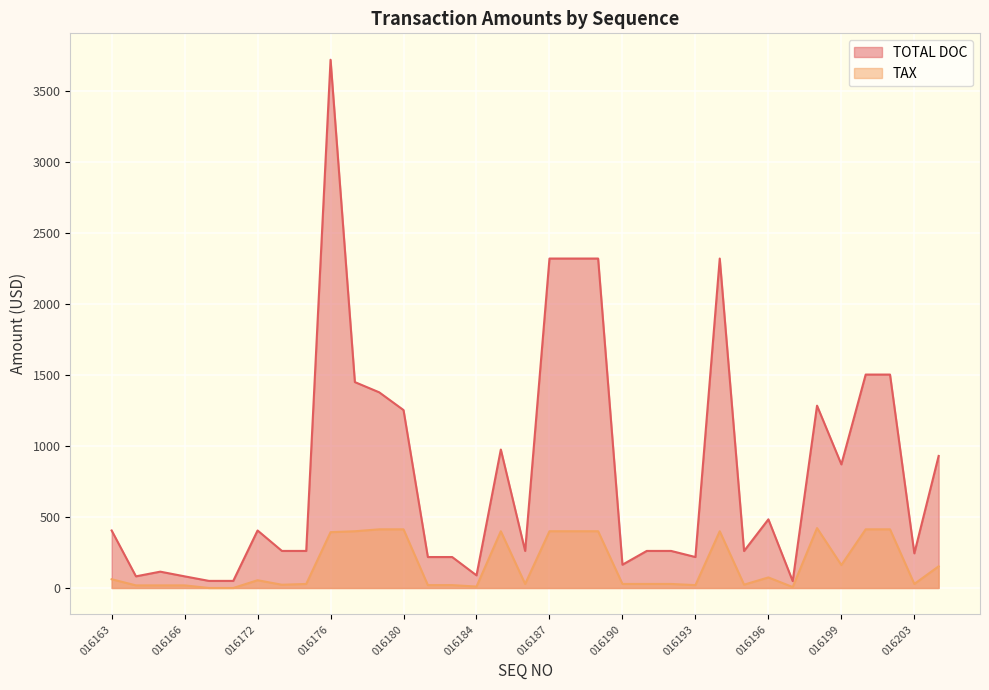

Reading left to right, transcribe all the data shown in this chart.

TOTAL DOC: 405.0	82.0	115.0	82.0	50.0	50.0	405.0	261.0	261.0	3720.0	1450.0	1378.0	1253.0	218.0	218.0	89.0	975.0	261.0	2320.0	2320.0	2320.0	164.0	261.0	261.0	218.0	2320.0	260.4	483.6	48.4	1284.0	870.5	1503.0	1503.0	244.0	930.0
TAX: 61.6	18.4	18.4	18.4	0.0	0.0	54.6	22.9	28.5	393.0	399.6	413.1	413.1	20.2	20.2	10.1	399.6	28.5	399.6	399.6	399.6	28.5	28.5	28.5	20.2	399.6	23.4	74.4	6.5	421.9	161.6	413.2	413.2	28.5	152.5